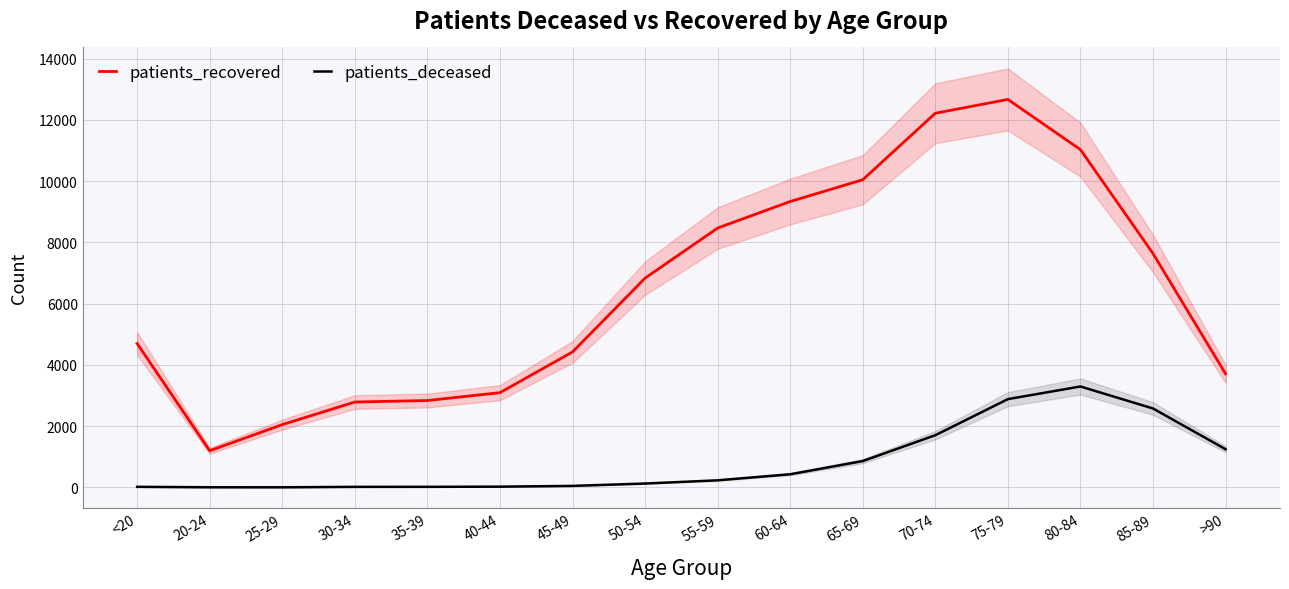

At which label is patients_recovered closest to 6934?

50-54